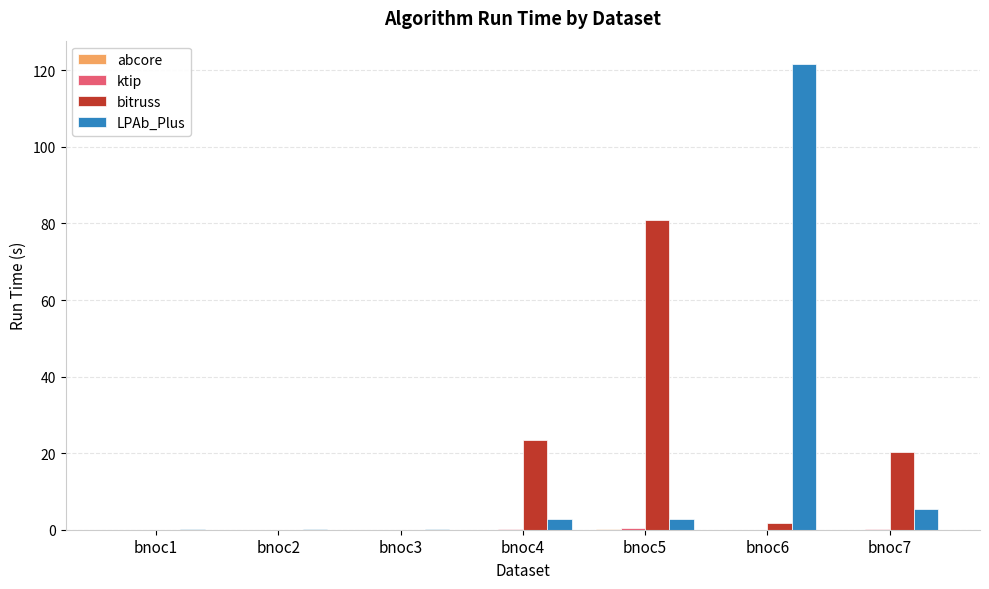

Between bnoc2 and bnoc6, which series saw the biggest shift?

LPAb_Plus